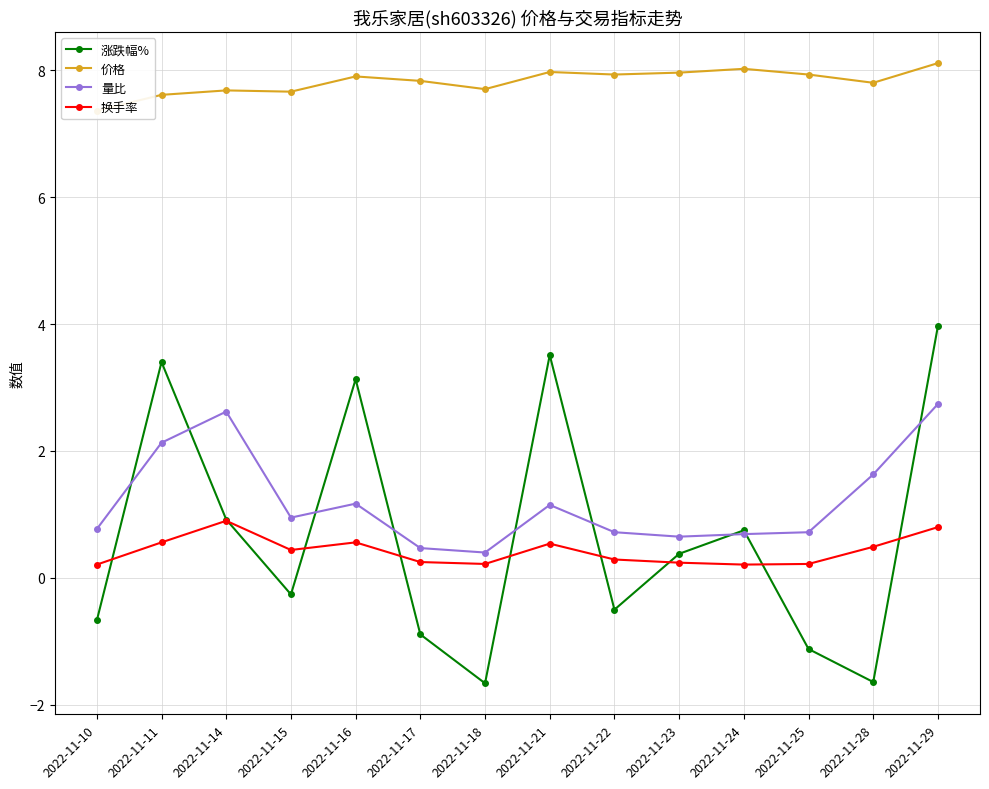

What is the difference between the 价格 values at 2022-11-21 and 2022-11-18?

0.3